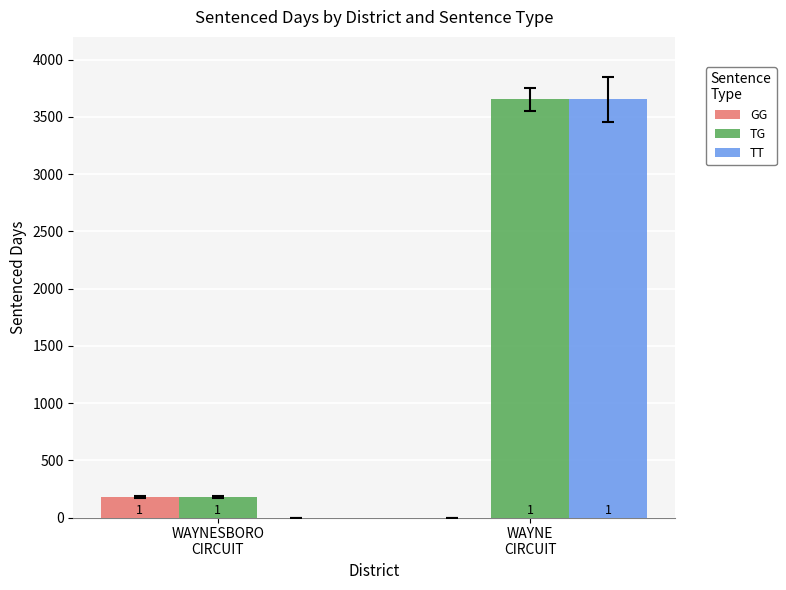

Is it true that TG equals 837 at WAYNE
CIRCUIT?

False